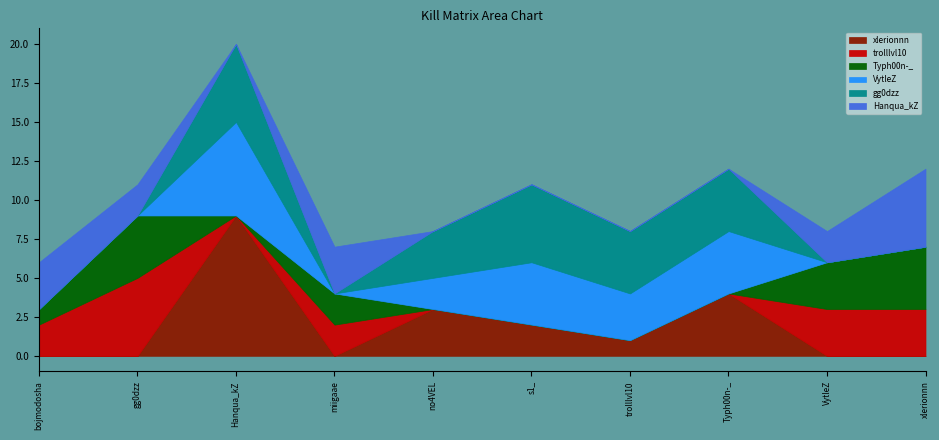

Where does the VytleZ series first go above 2?

Hanqua_kZ